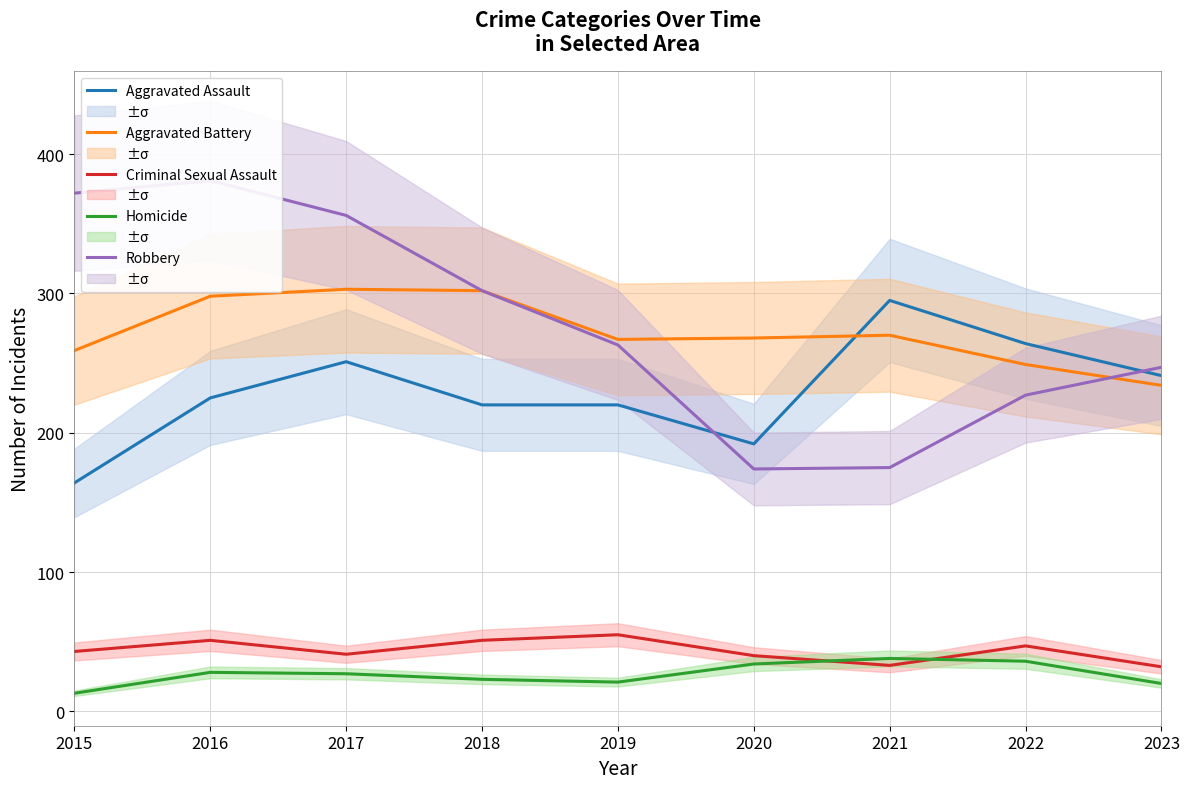

What is the approximate value of Aggravated Assault at 2019, to the nearest 5?

220